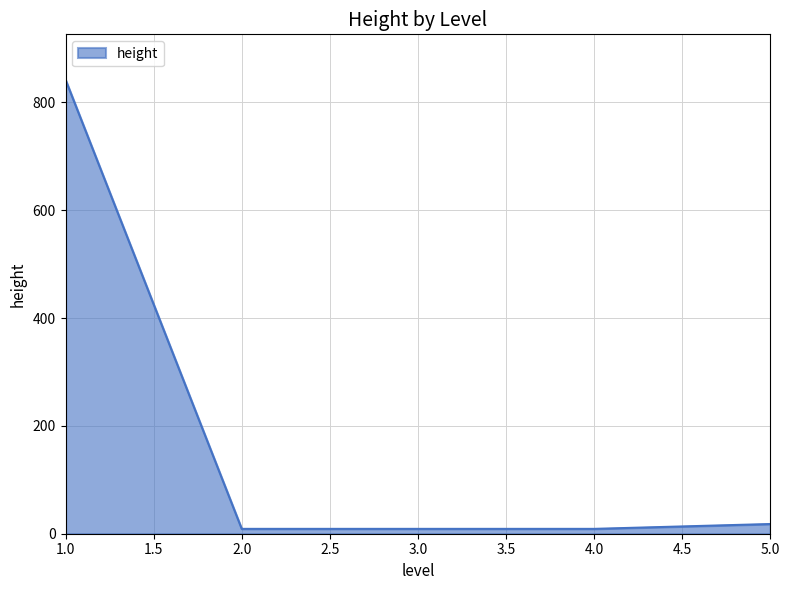

Does the chart display data point markers on the line(s)?

No